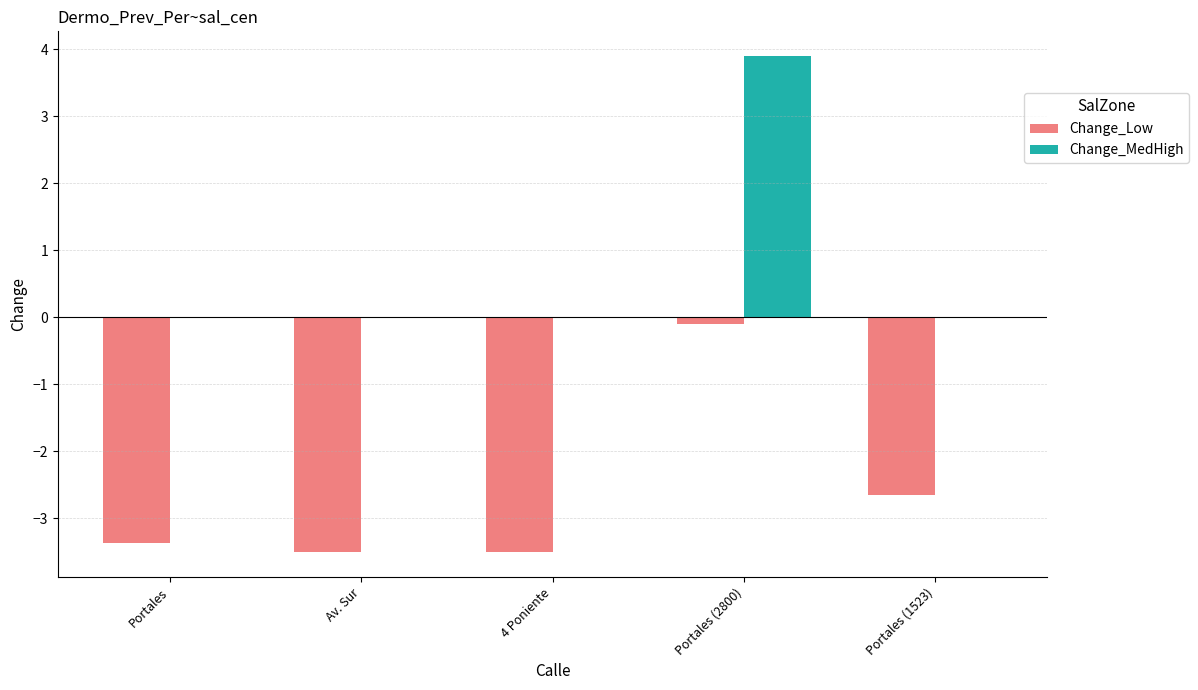

How many groups of bars are there?

5